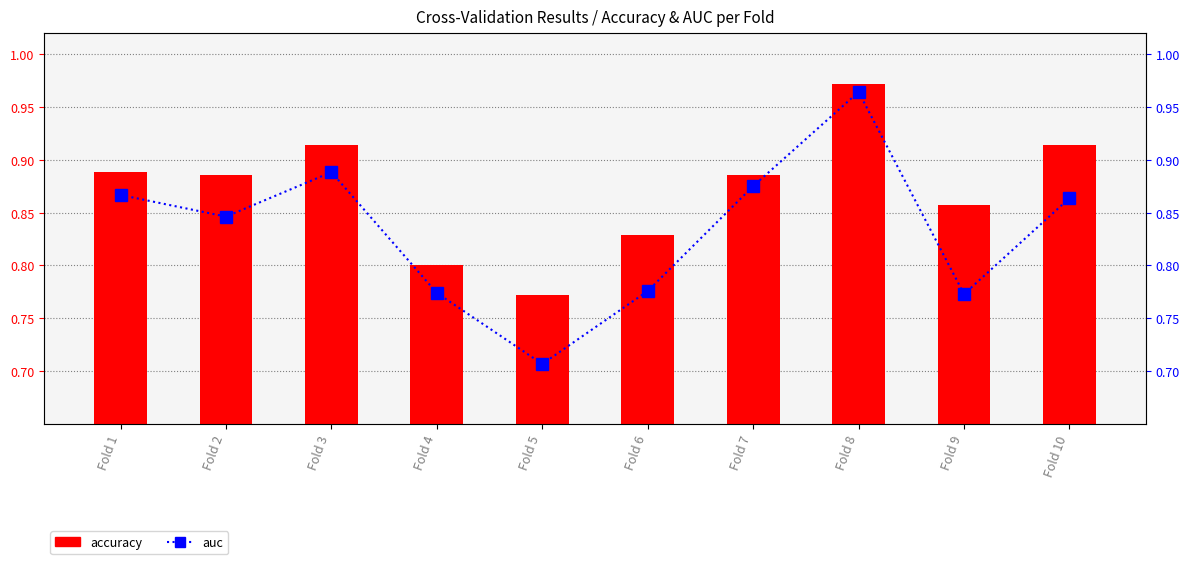

What is the value of the auc bar at the 5th from the left?

0.7